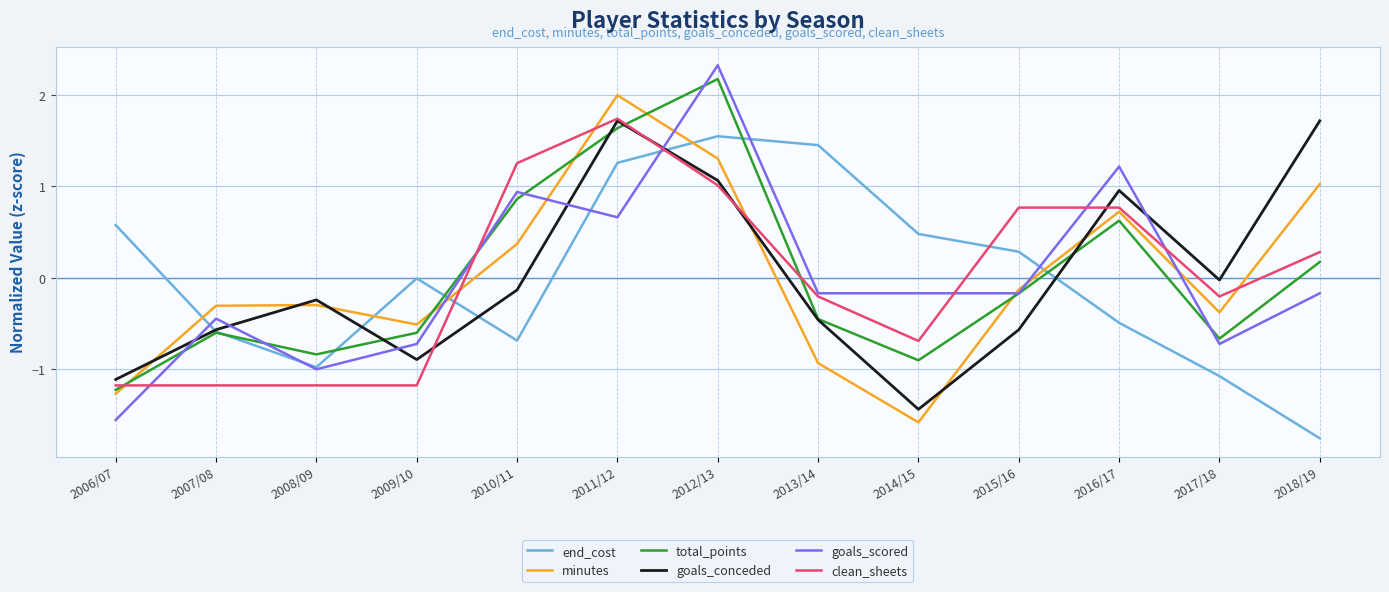

Is the value of goals_scored at 2013/14 greater than the value of goals_conceded at 2006/07?

Yes